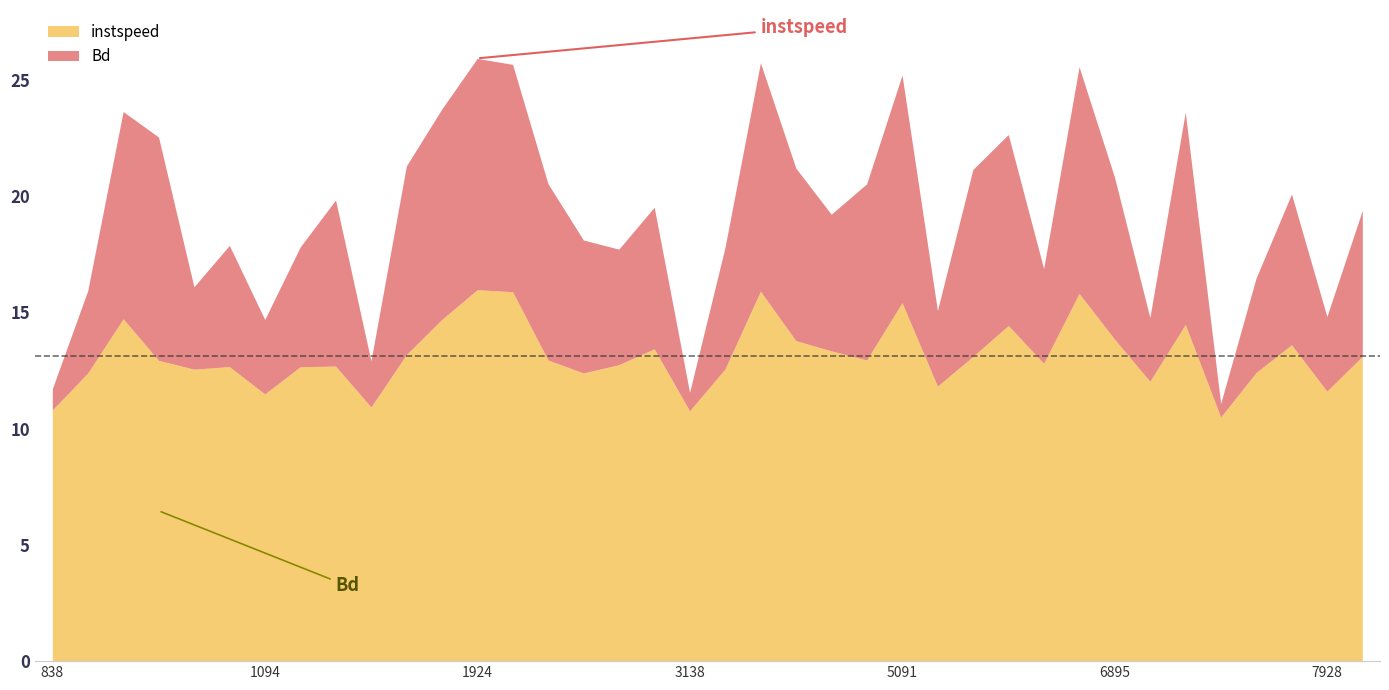

Which series has the largest total across all categories?

instspeed